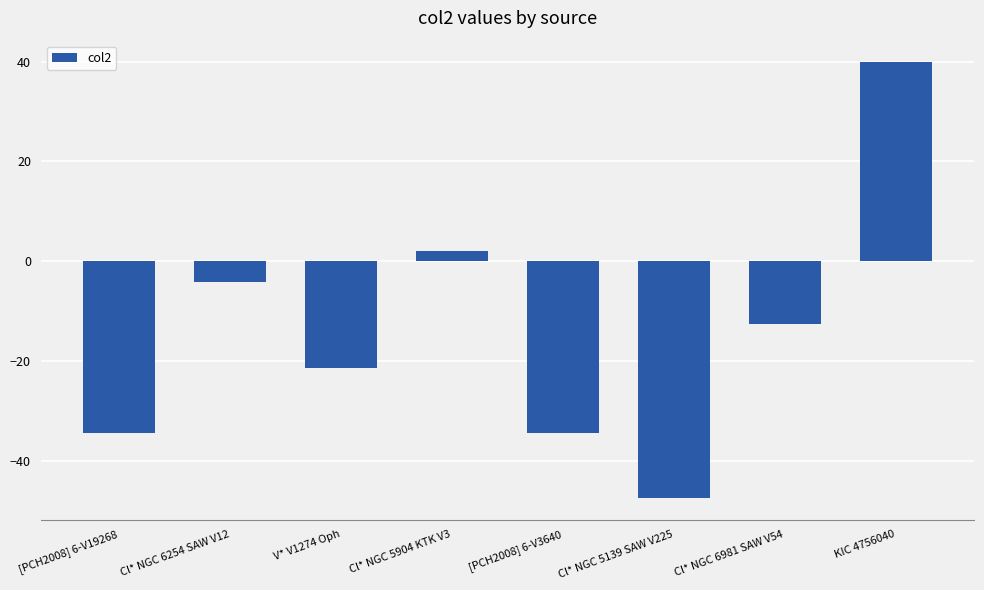

What is the value of the 8th bar from the left?

39.8